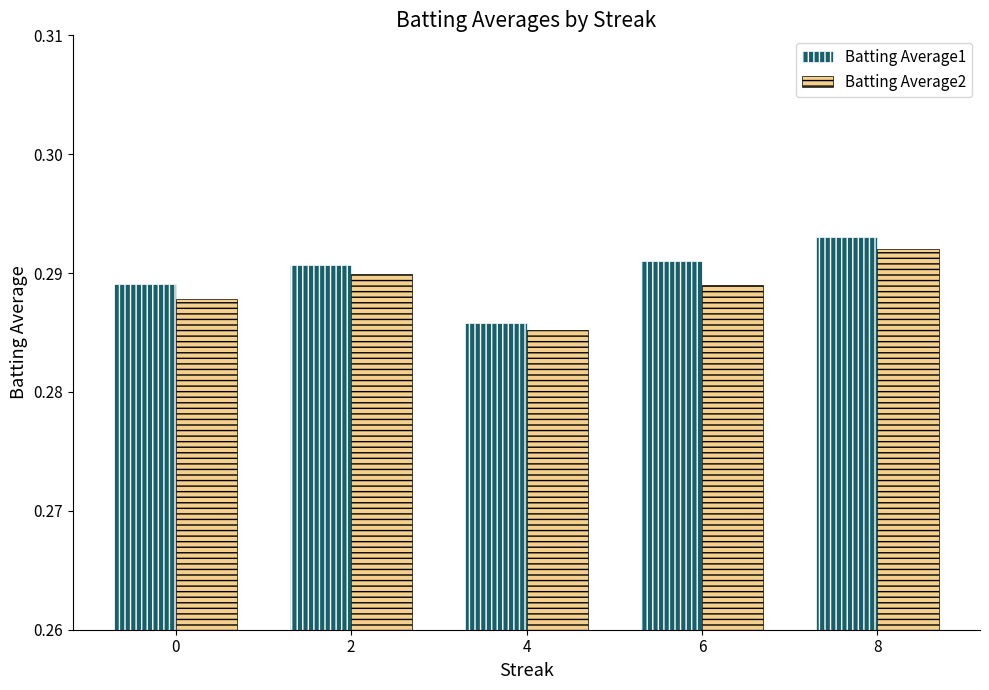

At which category is the sum across all series the highest?

8